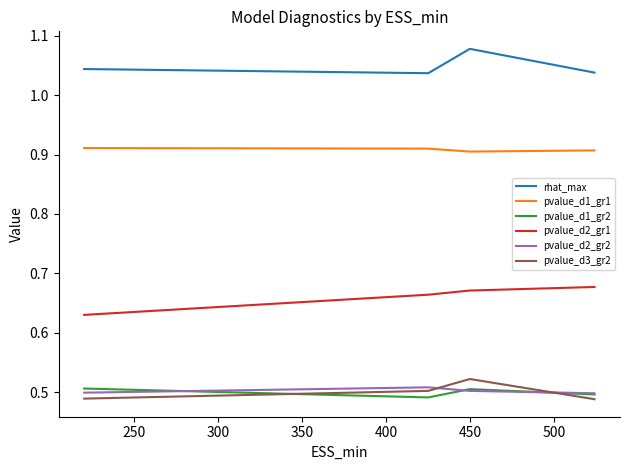

Which series has the largest total across all categories?

rhat_max